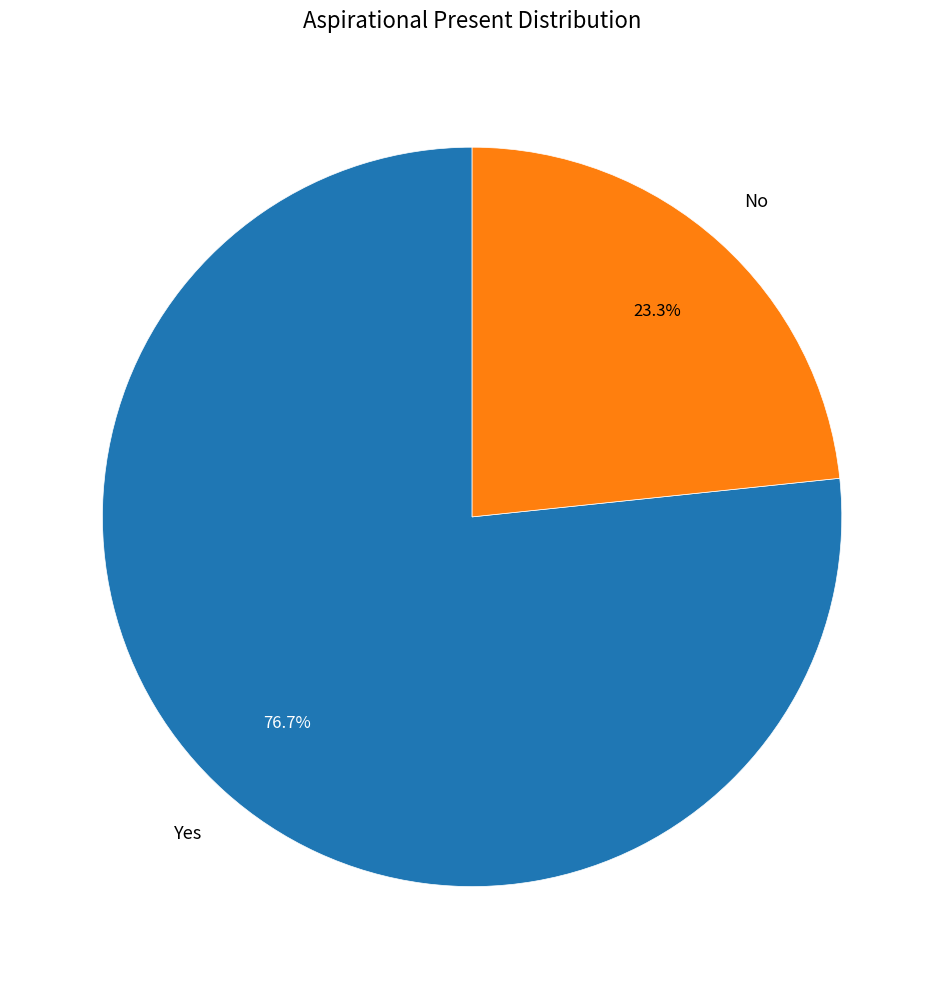

True or false: Yes accounts for 77% of the total.

True